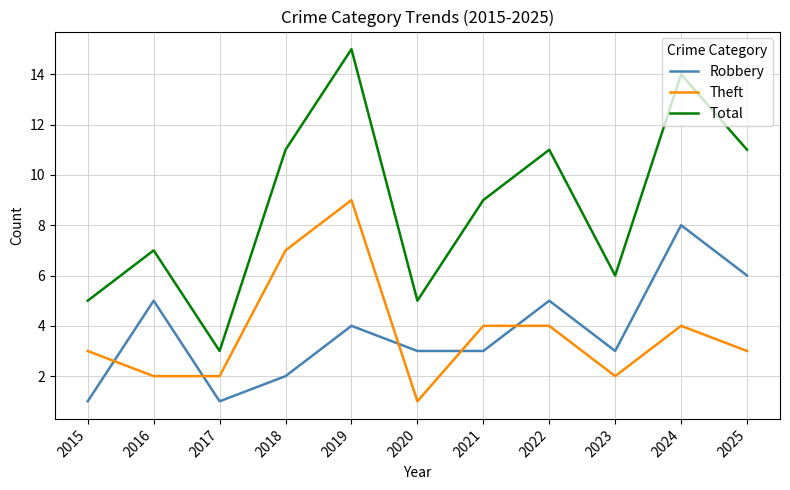

List the series in order of their peak value, highest first.

Total, Theft, Robbery